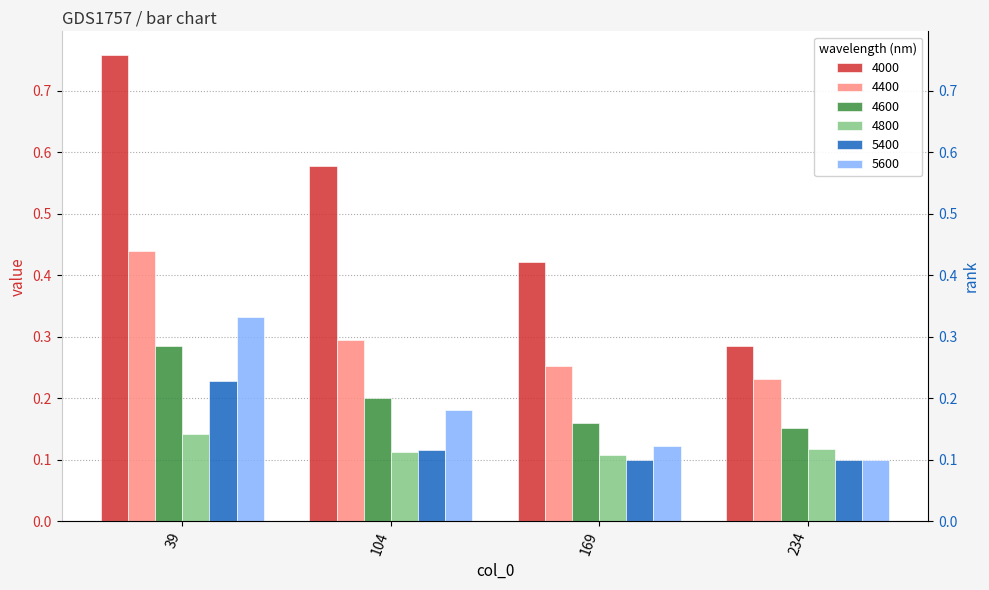

What is the difference between the second highest and minimum values in the 5600 series?

0.1